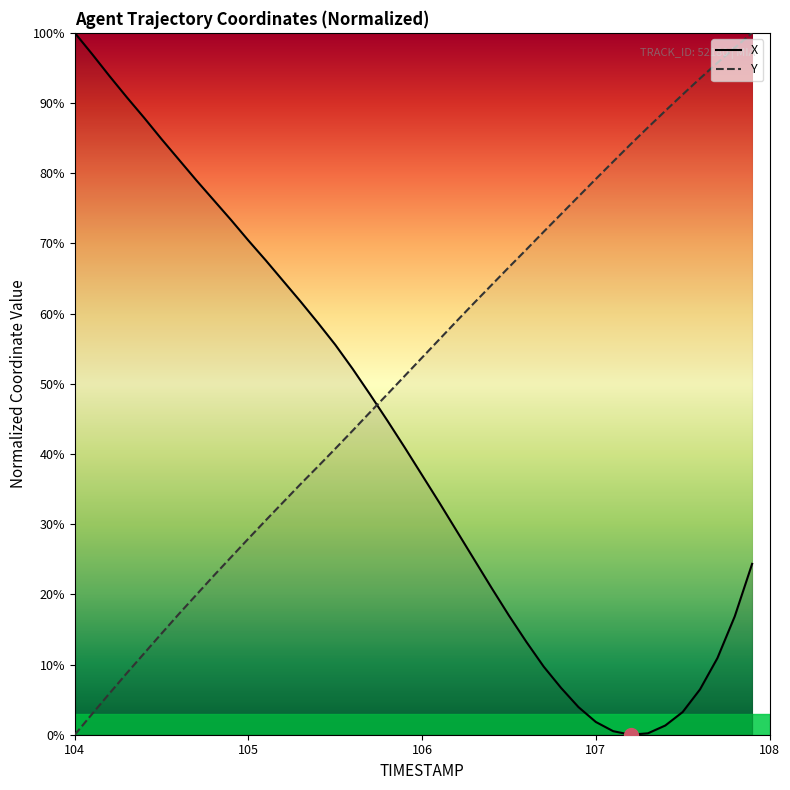

Which series has the widest spread of values?

X